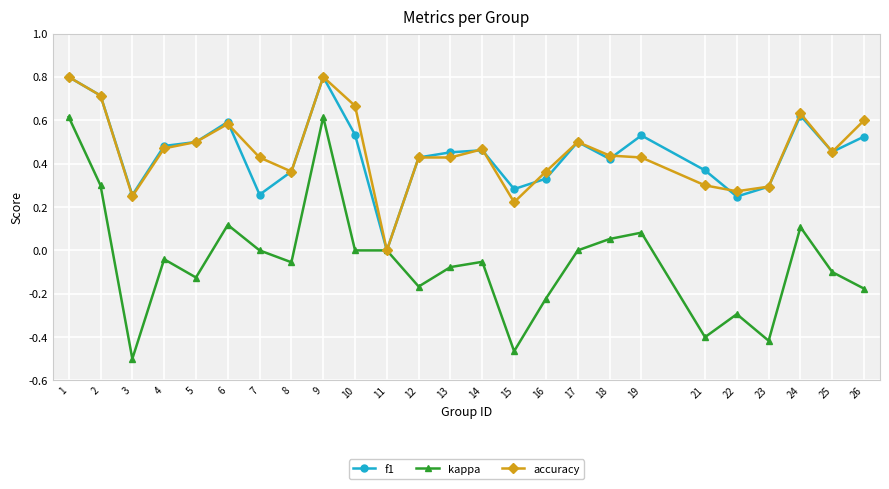

At which category does f1 reach its first local valley?

3